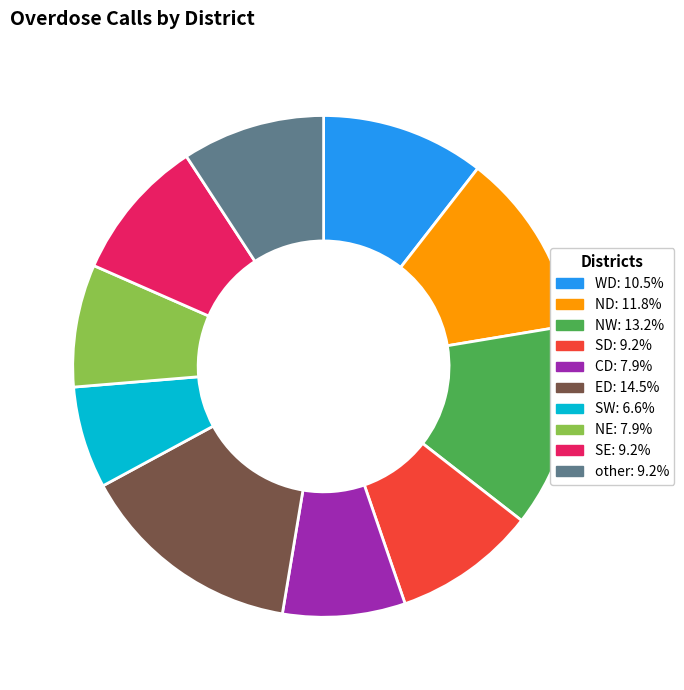

Is SD the majority of the pie?

No